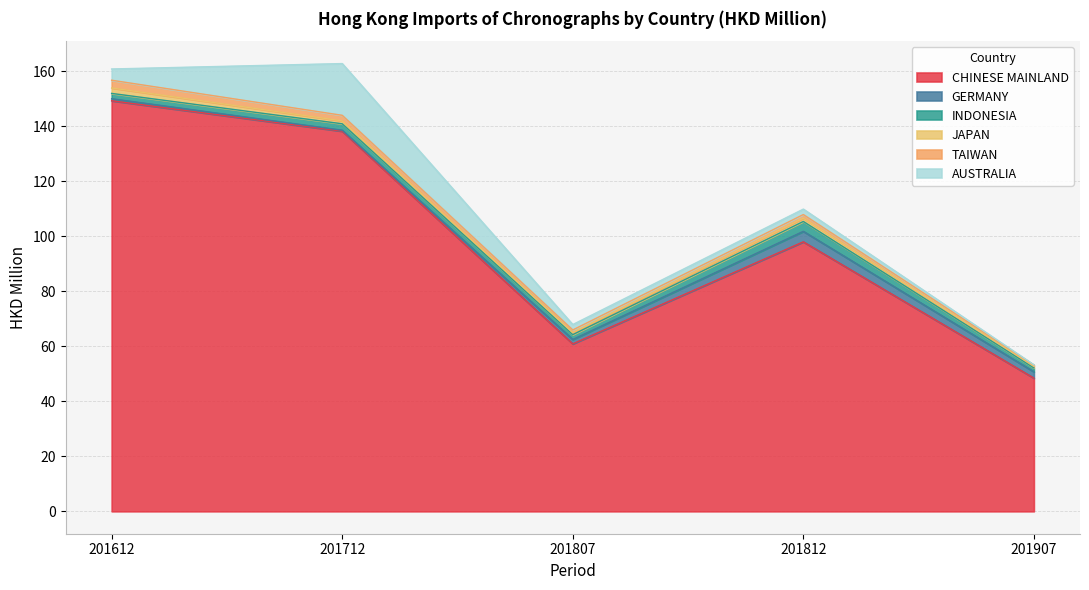

True or false: CHINESE MAINLAND and AUSTRALIA intersect in this chart.

False